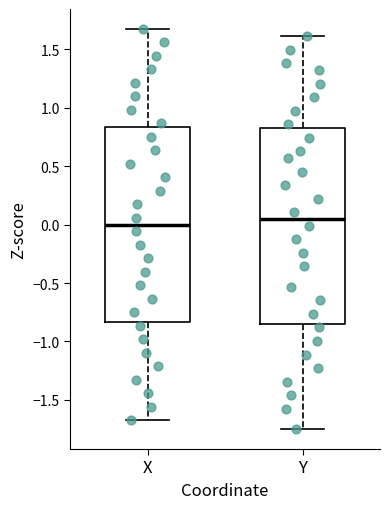

Where does the lower whisker of the box for X end on the y-axis? The values are not printed on the chart, so give them approximately, as read against the axis.

-1.70